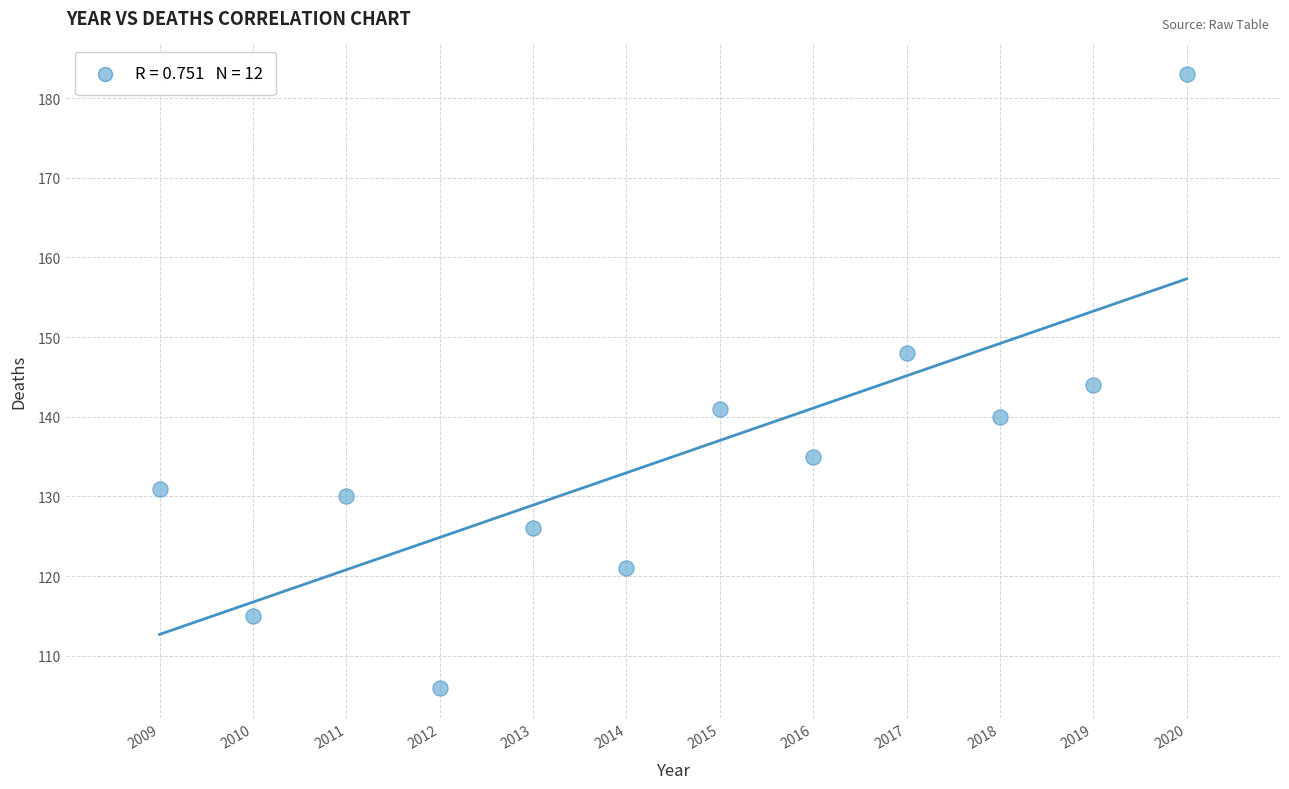

What is the average Y value?

135